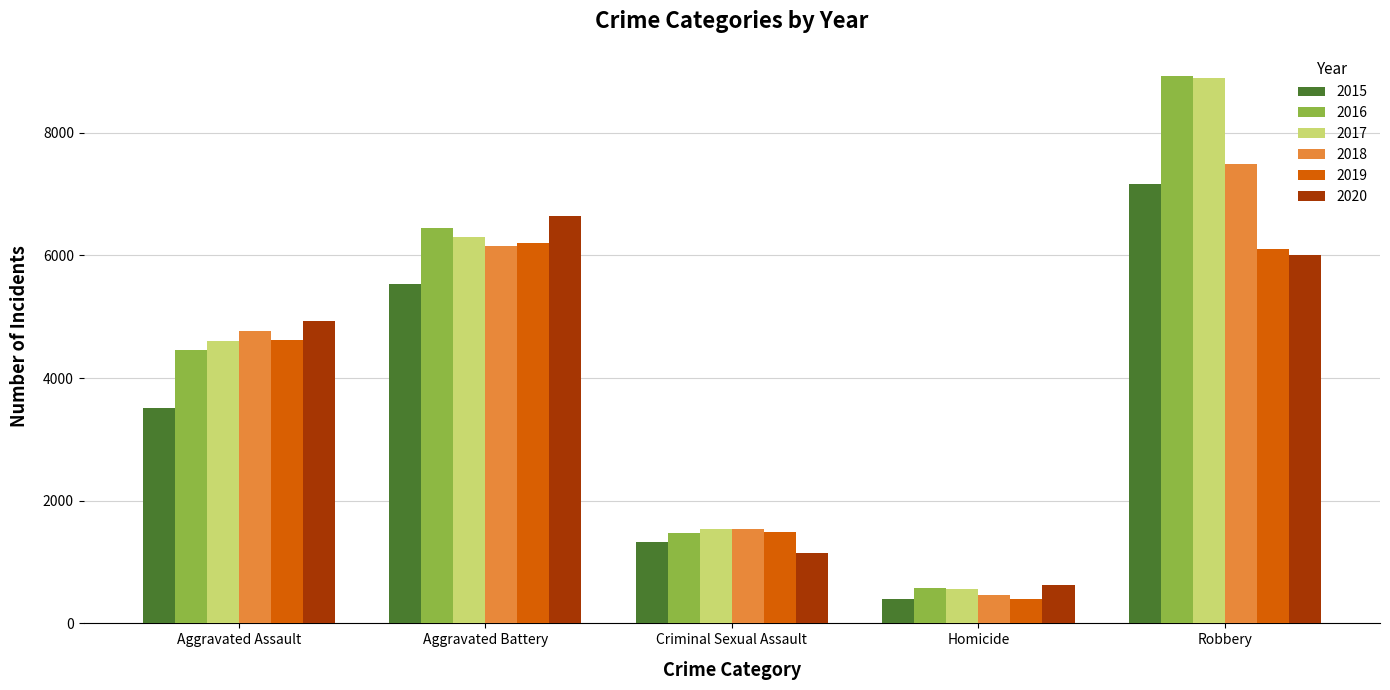

How many groups of bars are there?

5